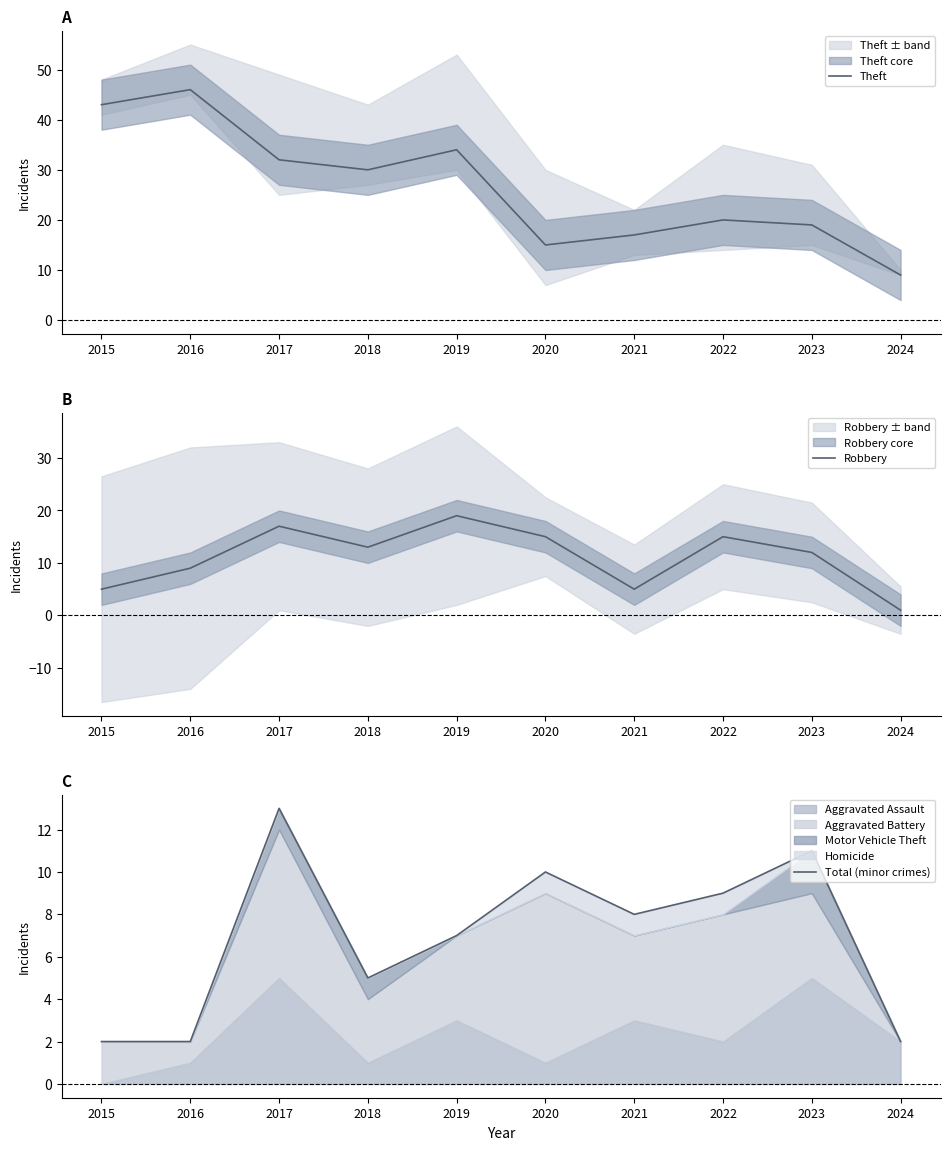

The value of Robbery at 2018 is 13. True or false?

True